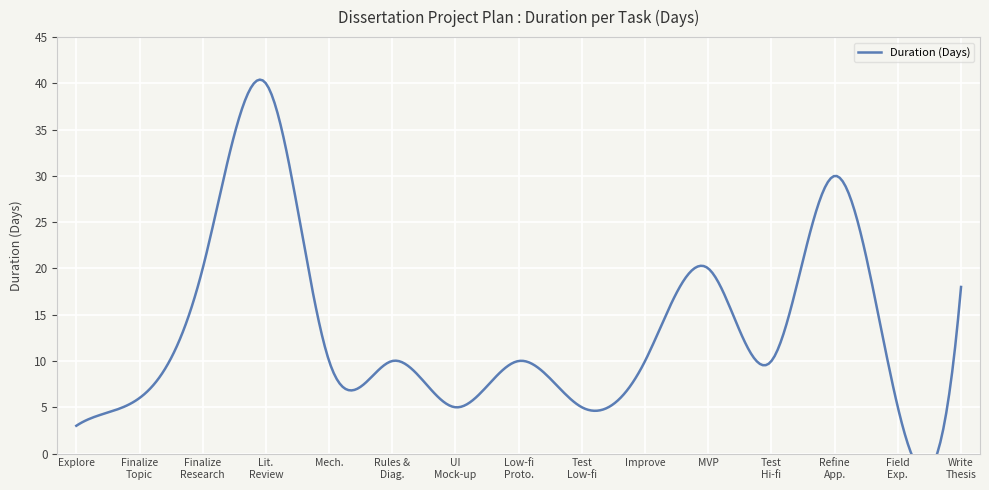

What is the change in value from Exploring possible topics. to Finalizing research & question.?

+17